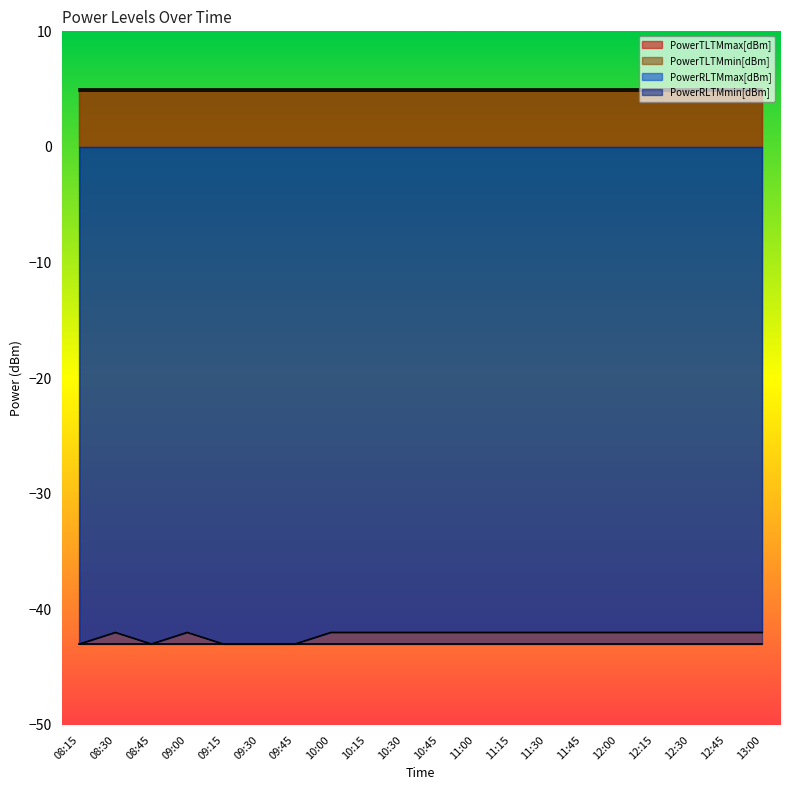

How many categories are shown in the chart?

20